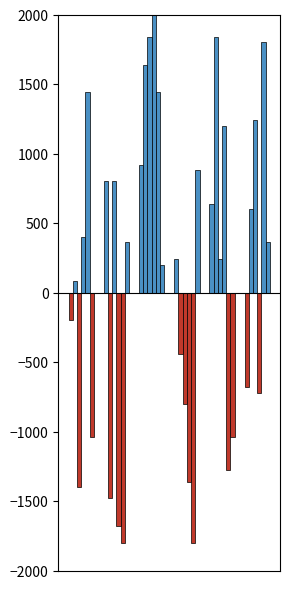

How many bars are there in each group?

6